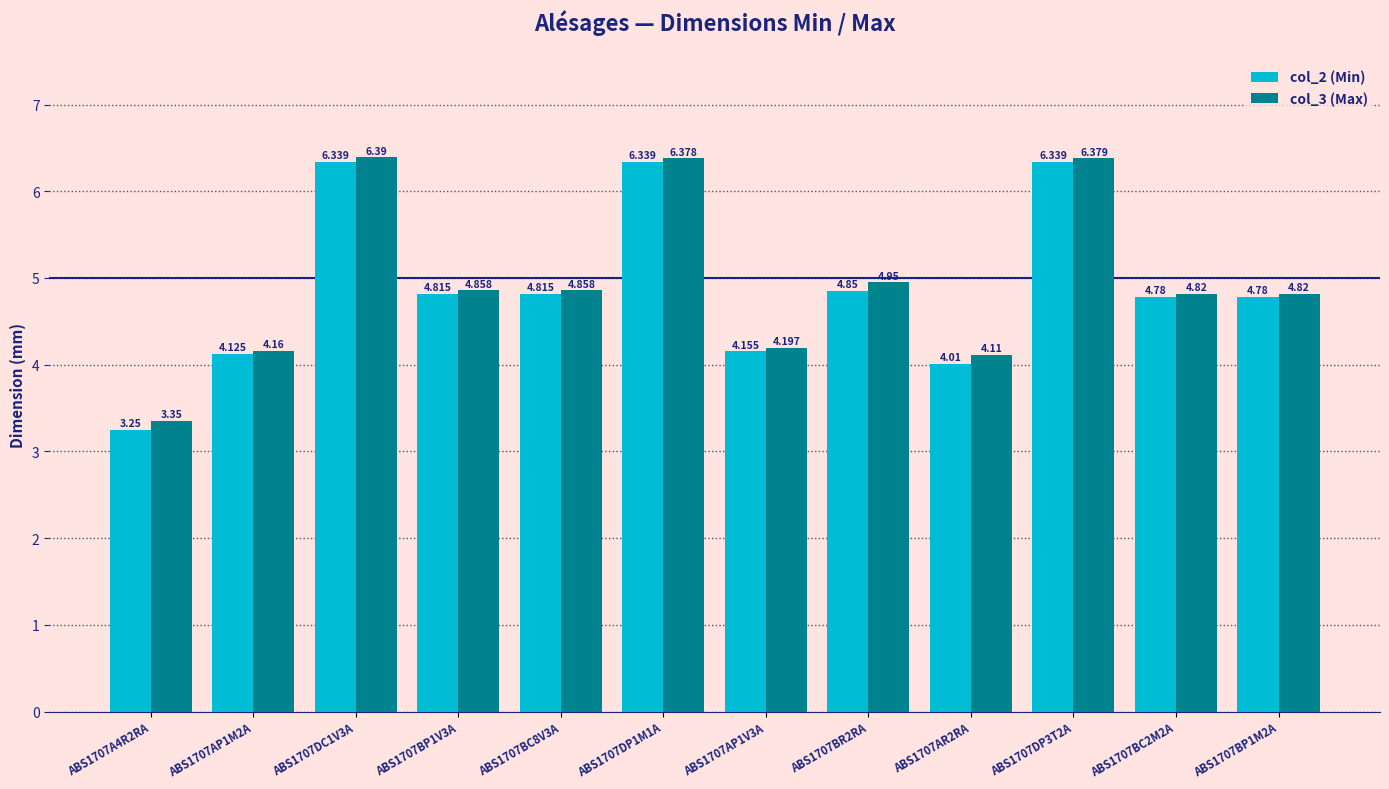

Where does the col_2 (Min) series first go above 4?

ABS1707AP1M2A